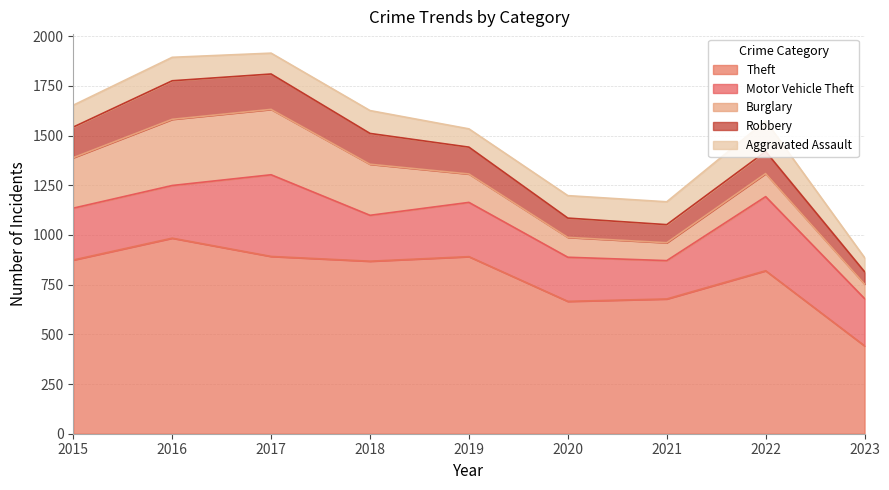

Where does the Robbery series first go above 135?

2015